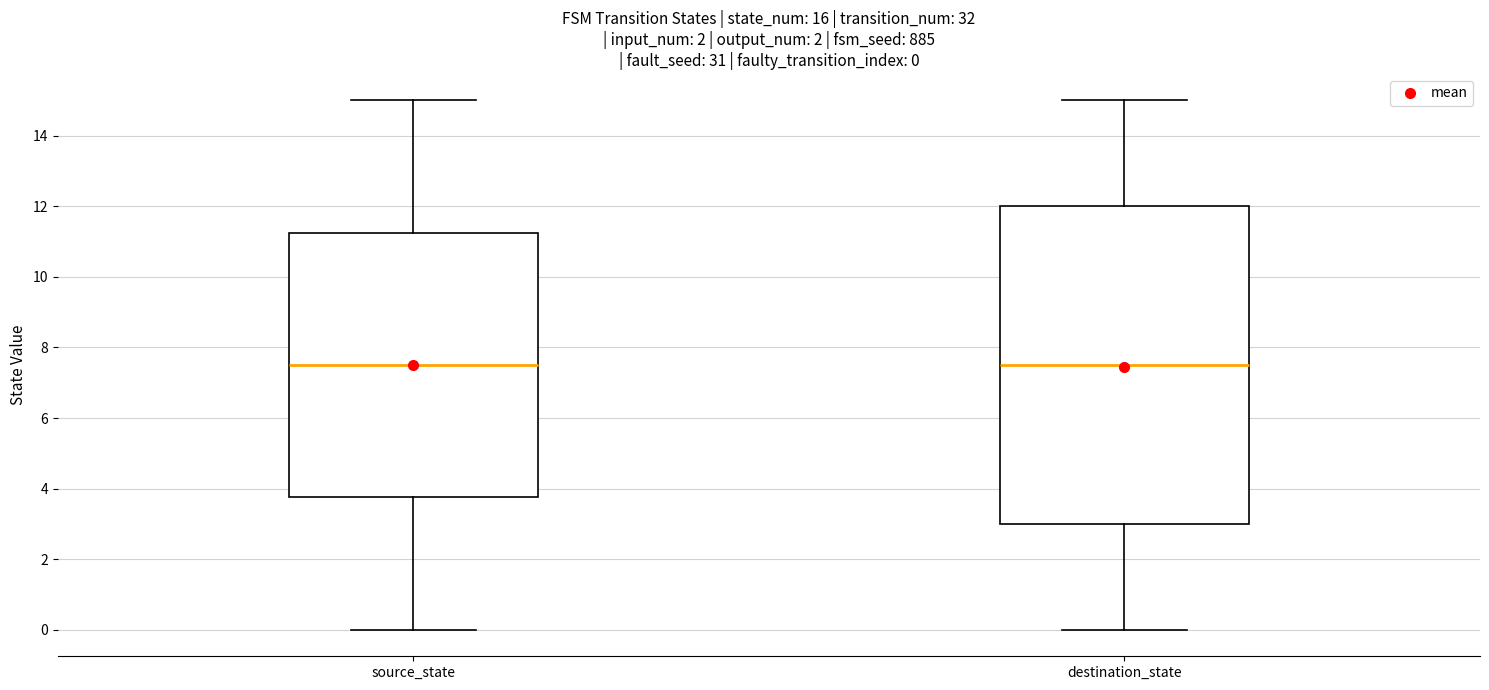

Which box is the tallest, from its lower edge to its upper edge?

destination_state